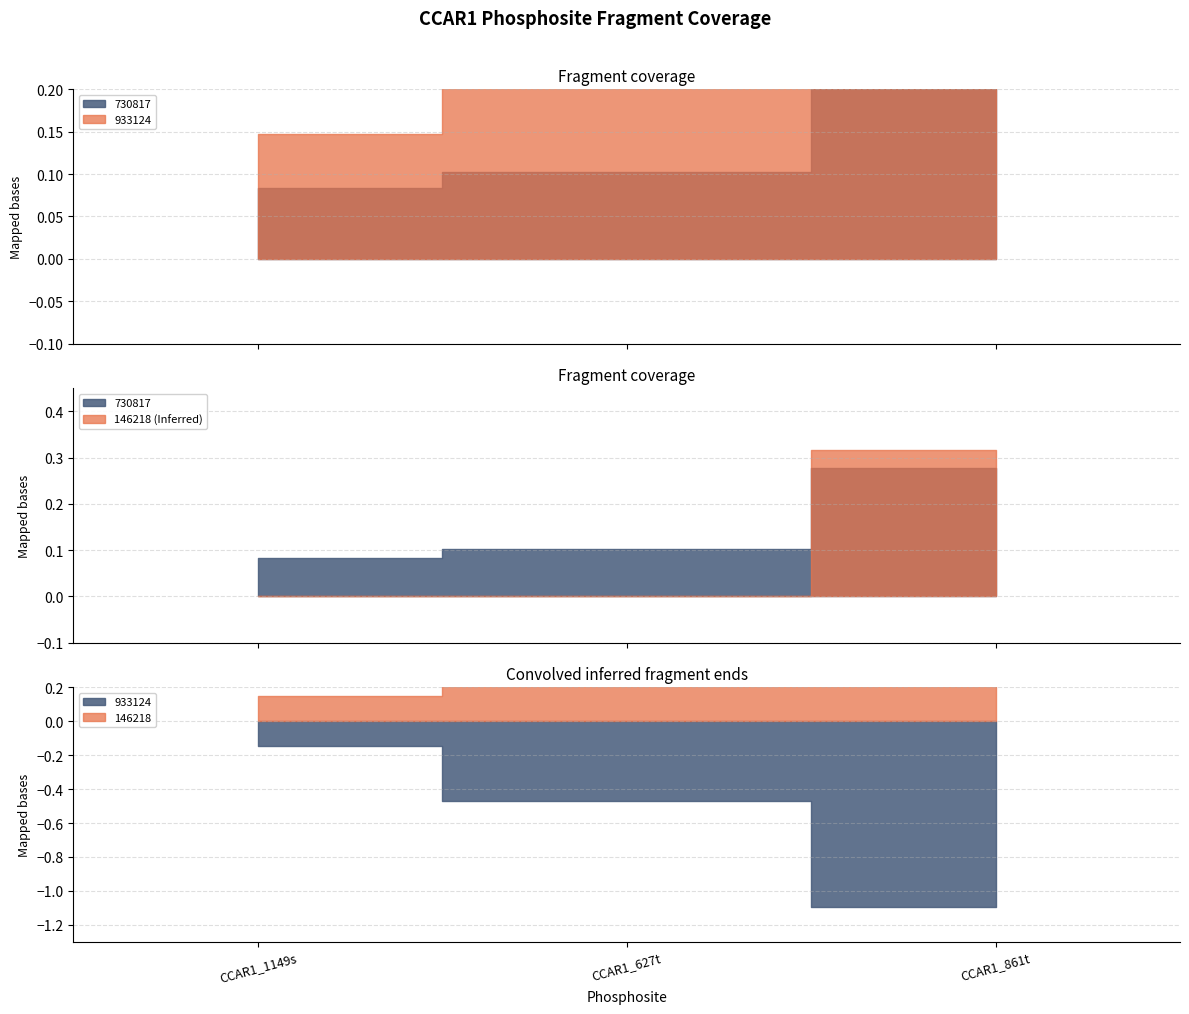

What are all the series names shown in the legend?

146218, 730817, 933124